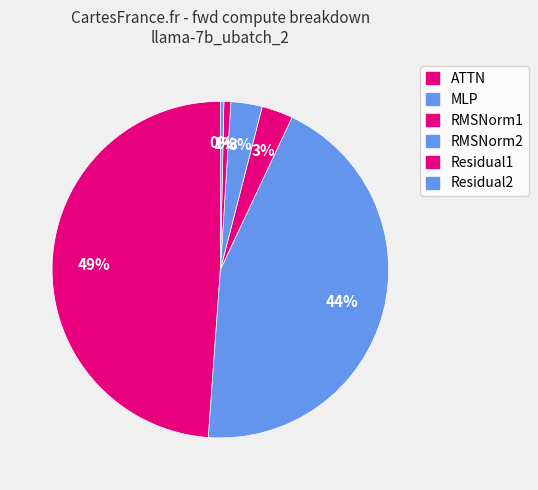

To the nearest percent, what is the difference between the largest and smallest slice percentages?

49%